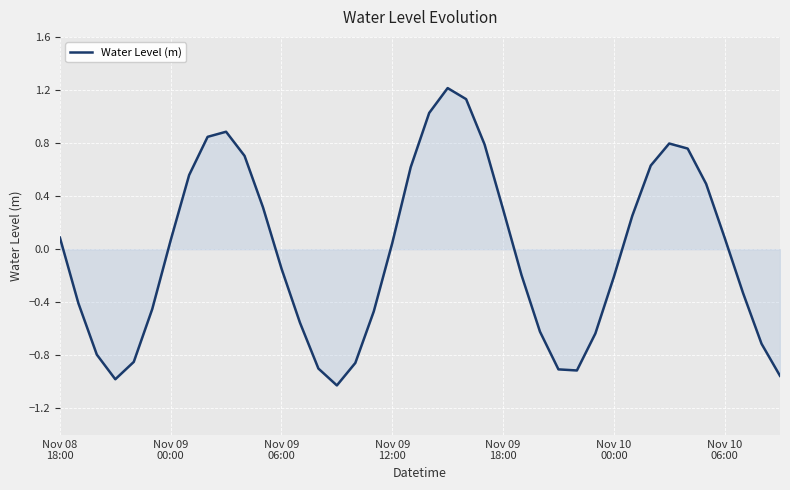

What is the difference between the maximum and minimum values?

2.2